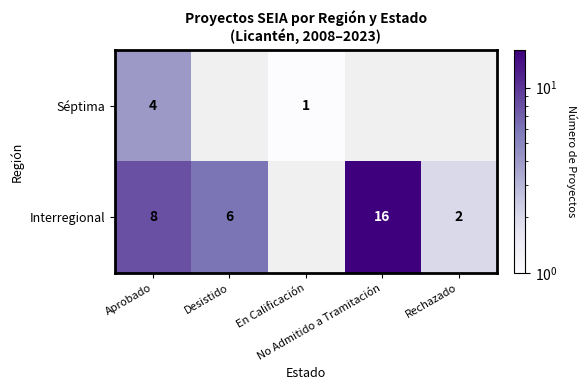

How many values in Séptima are above zero?

2